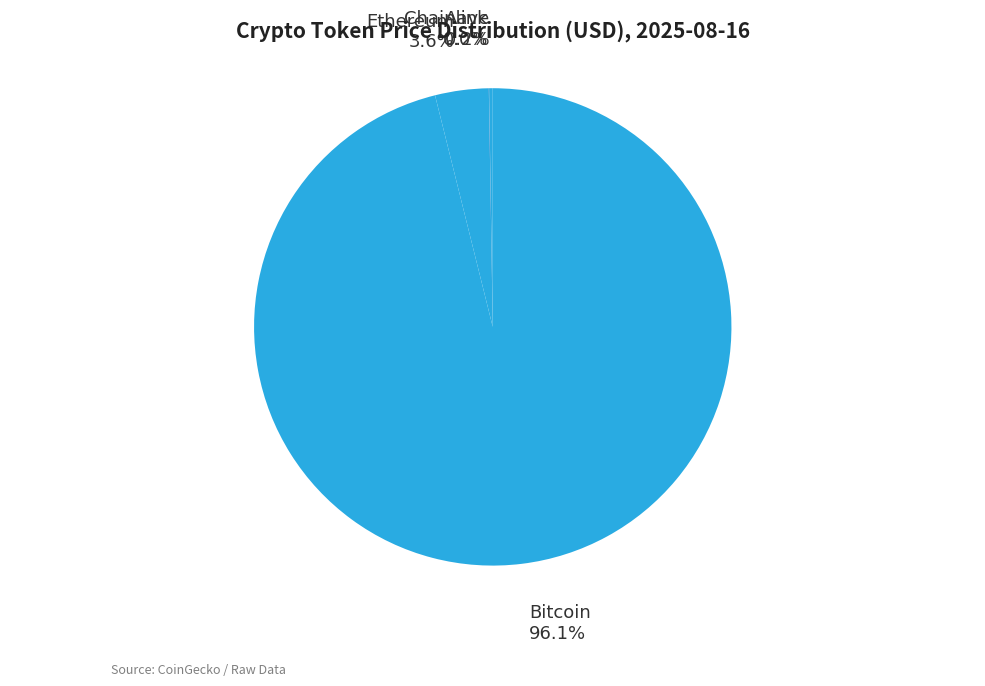

Is there any slice that represents more than half of the pie?

Yes